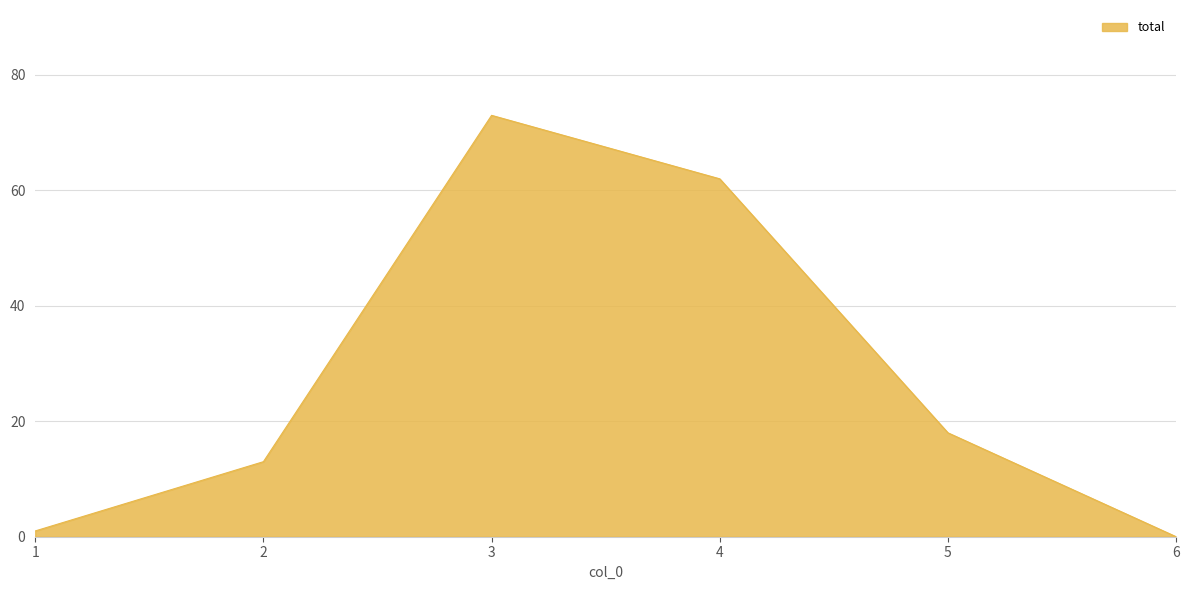

What is the difference between the maximum and minimum values?

73